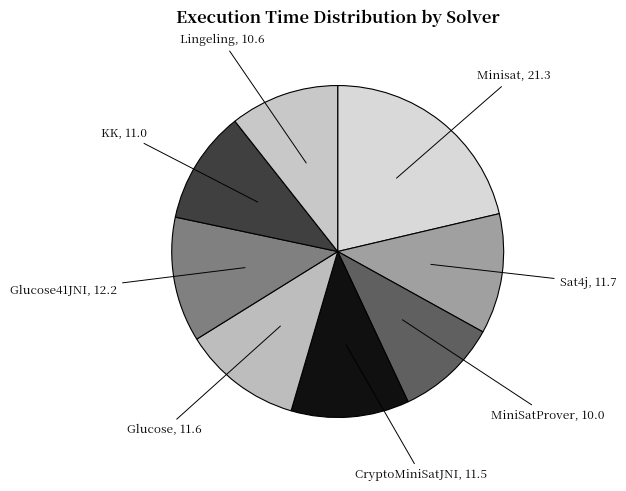

Does any single category account for the majority?

No